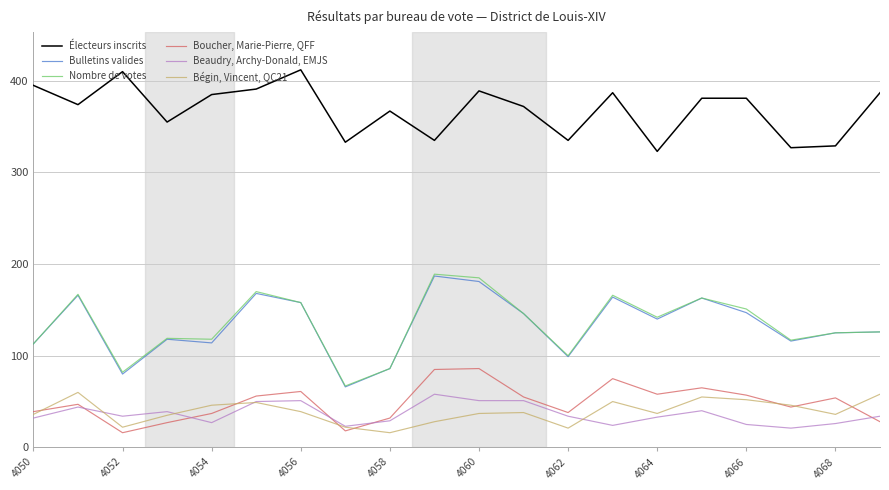

True or false: Électeurs inscrits and Nombre de votes intersect in this chart.

False